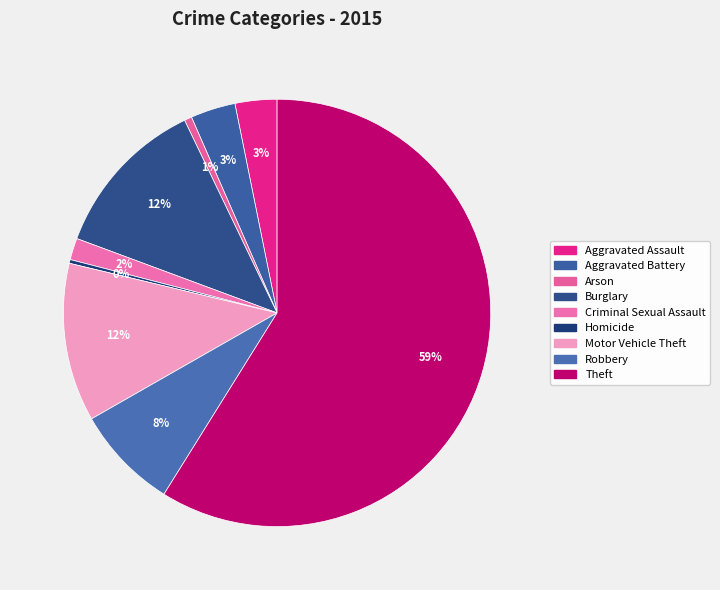

Is Aggravated Assault the majority of the pie?

No